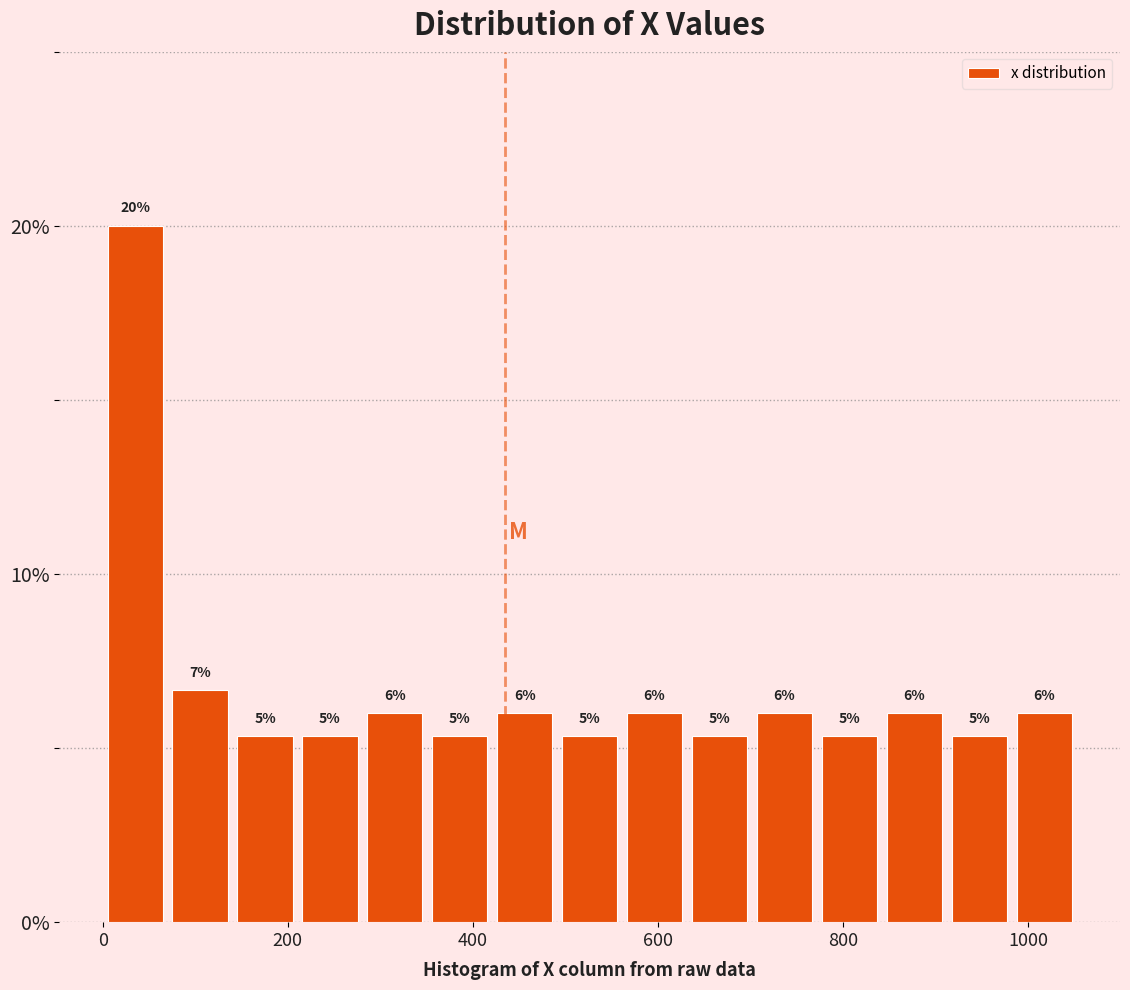

Read against the x-axis, roughly where is the centre of the tallest bar?

40